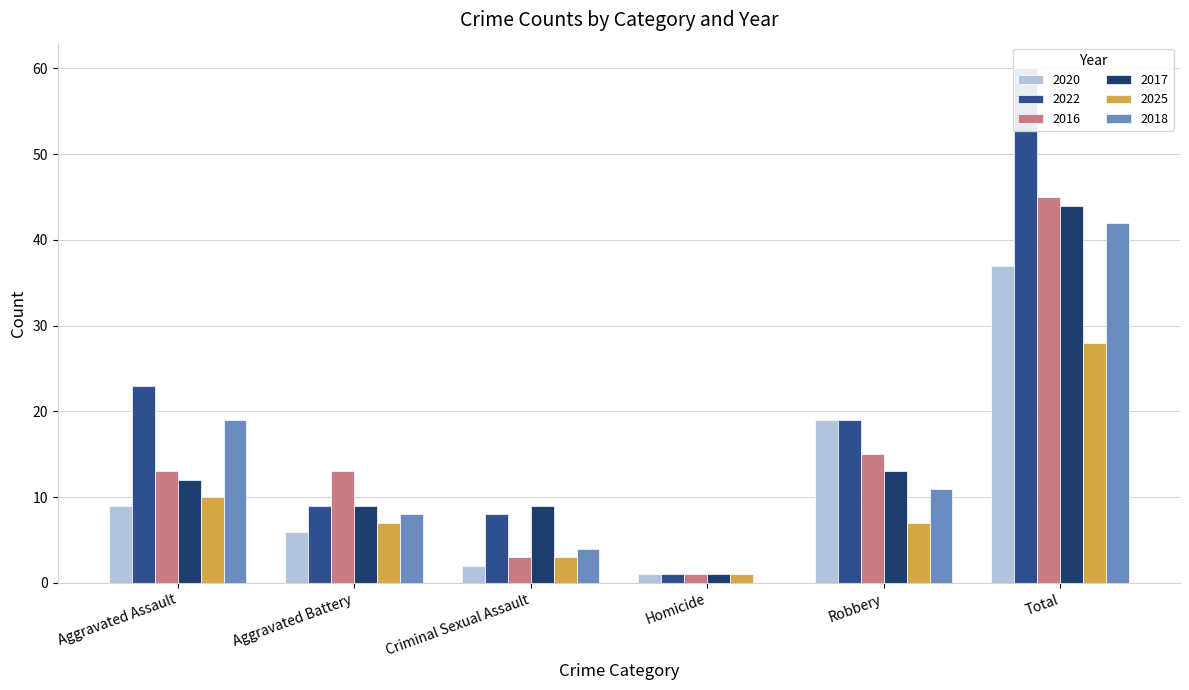

What is the label of the 1st bar from the right?

Total